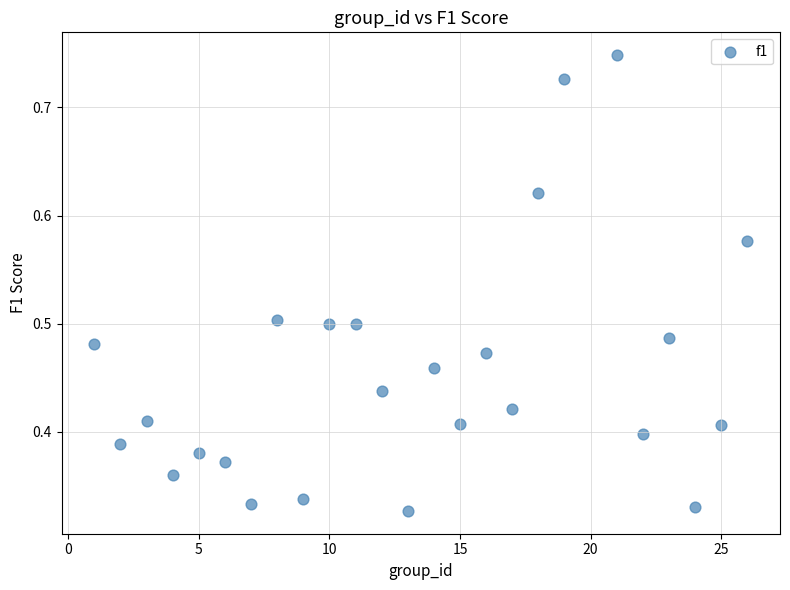

What is the range of X values (max minus min)?

25.0